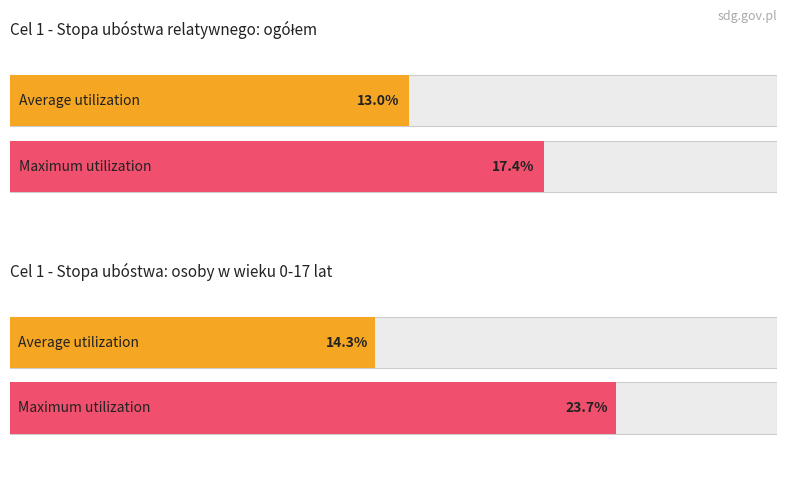

Is the value of 1.1.a Stopa ubóstwa relatywnego (0-17 lat) at 2019 greater than the value of 1.1.a Stopa ubóstwa relatywnego (ogółem) at 2019?

Yes